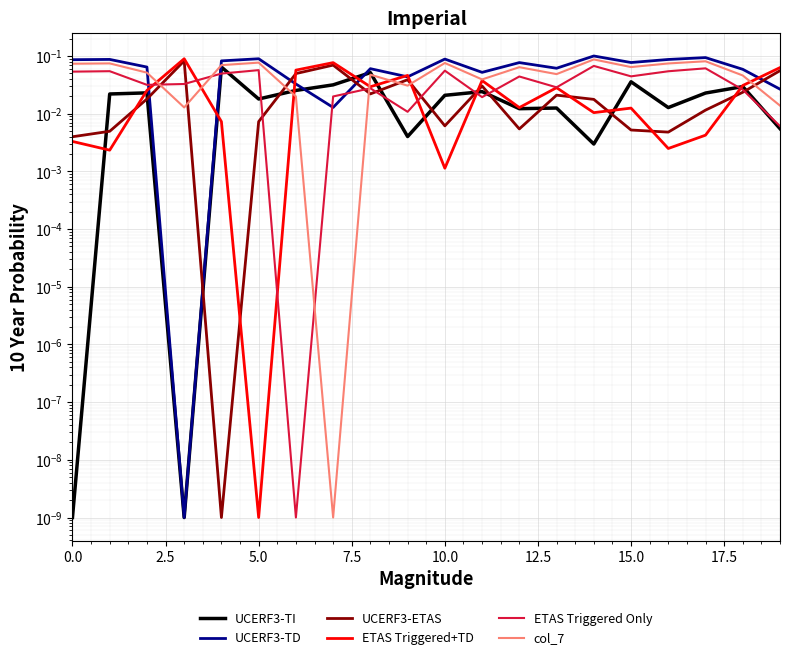

What is the difference between the highest and lowest values at 14?

0.1